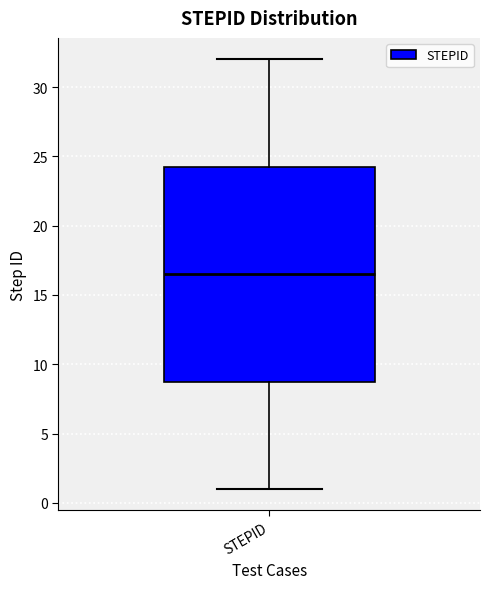

Where does the lower whisker of the box for STEPID end on the y-axis? The values are not printed on the chart, so give them approximately, as read against the axis.

1.0